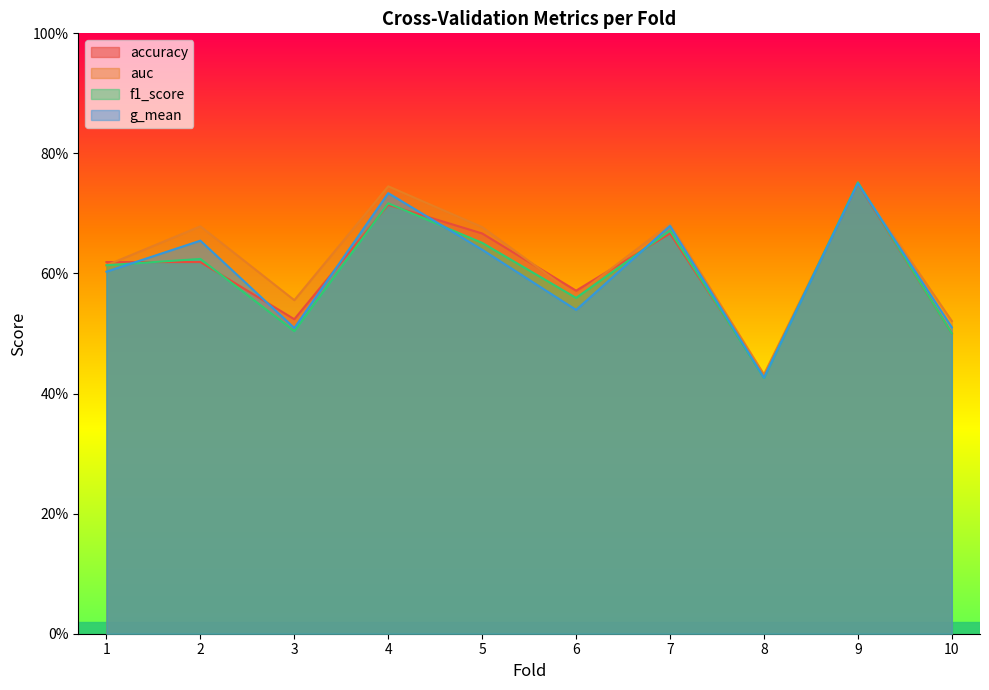

Is the value of auc at 2 greater than the value of f1_score at 8?

Yes